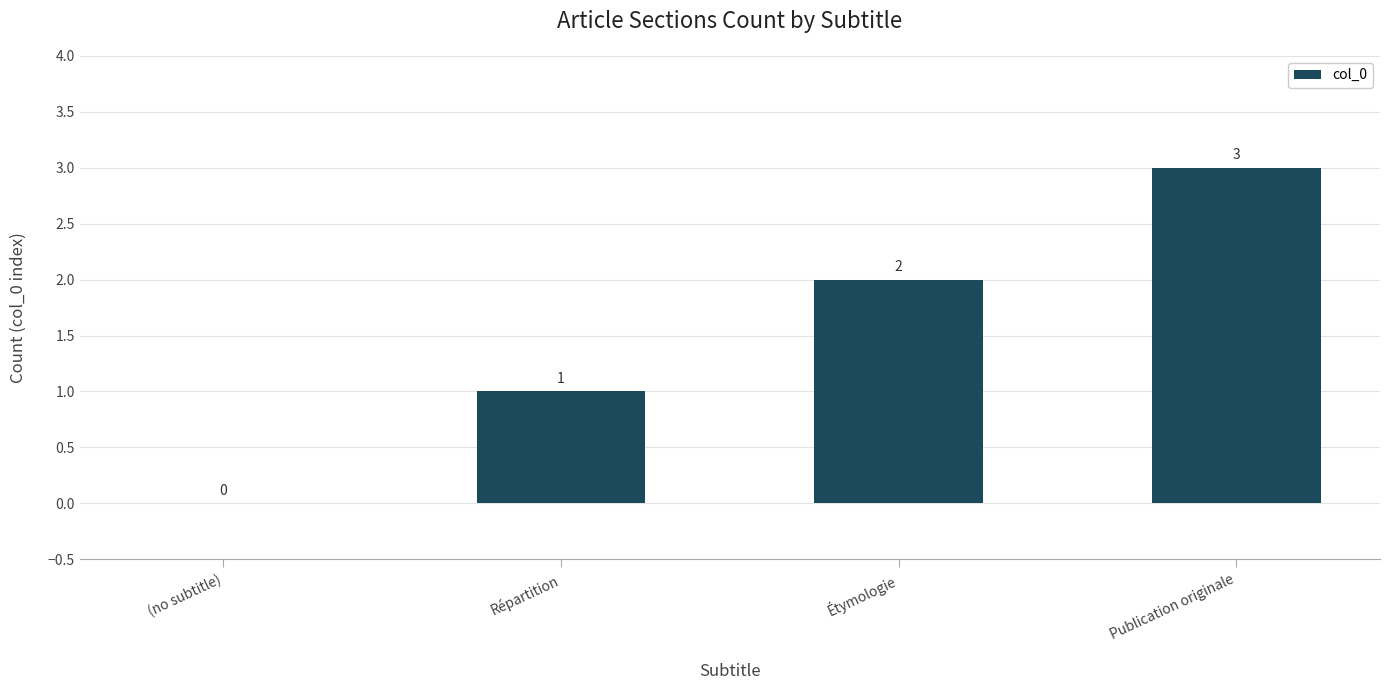

True or false: the data shows 2 at Répartition.

False